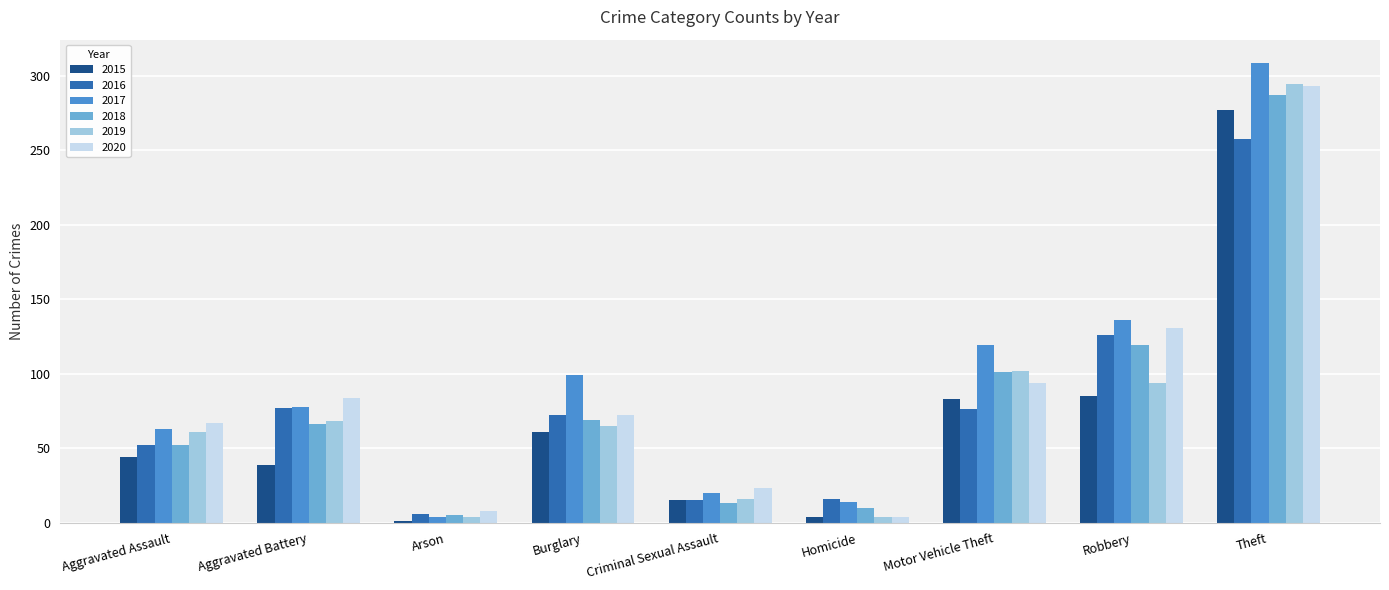

What is the total value across all series at Aggravated Battery?

412